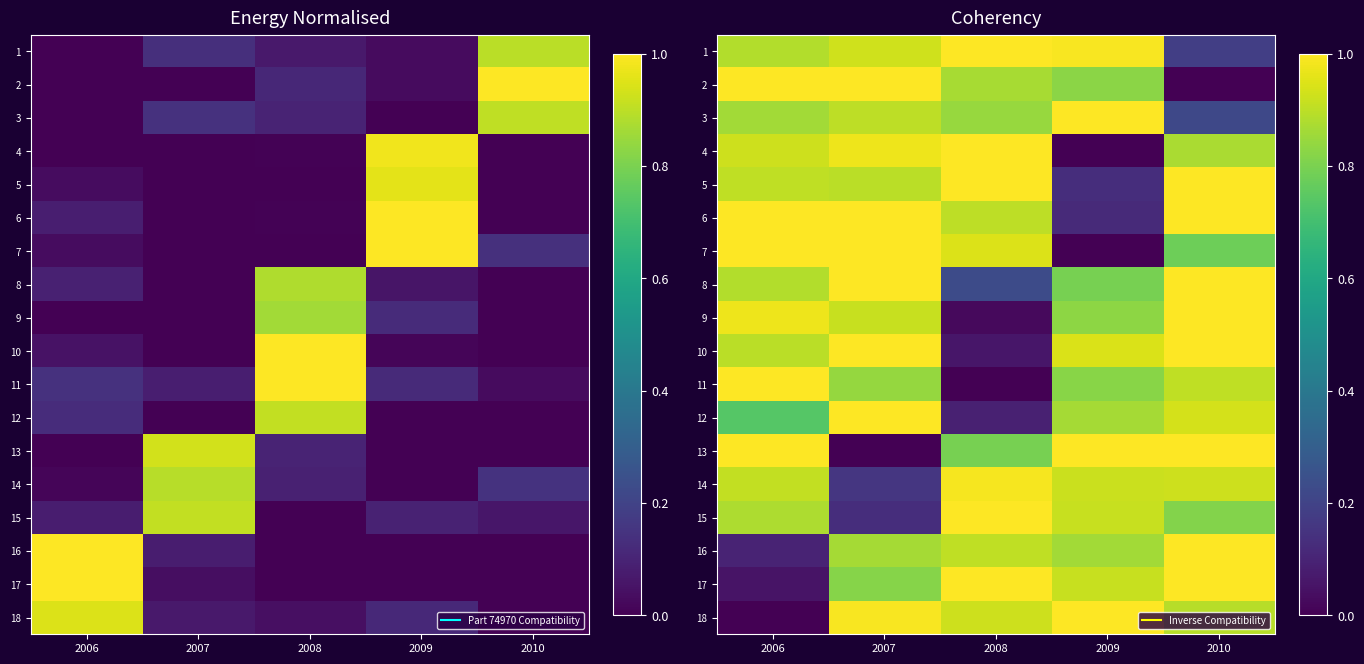

Count the number of categories in the chart.

5